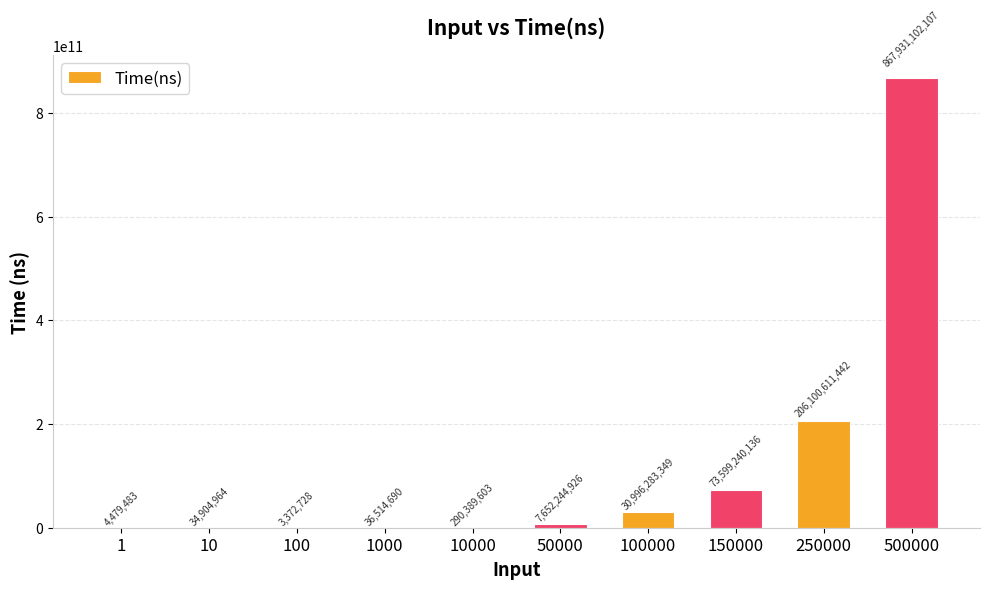

The chart shows a value of 34904964 at 10. True or false?

True